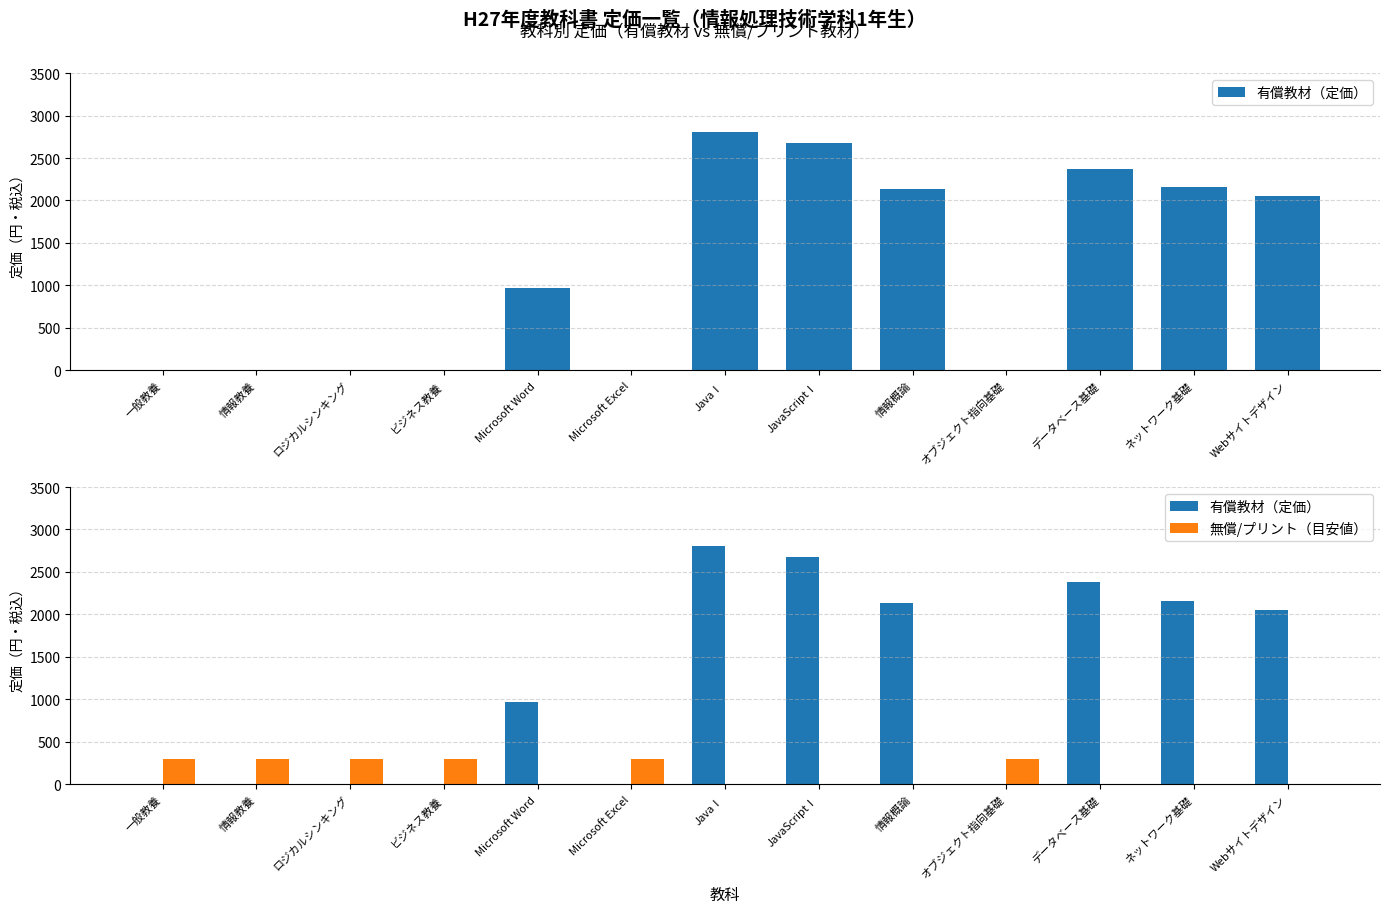

Count the number of categories in the chart.

13